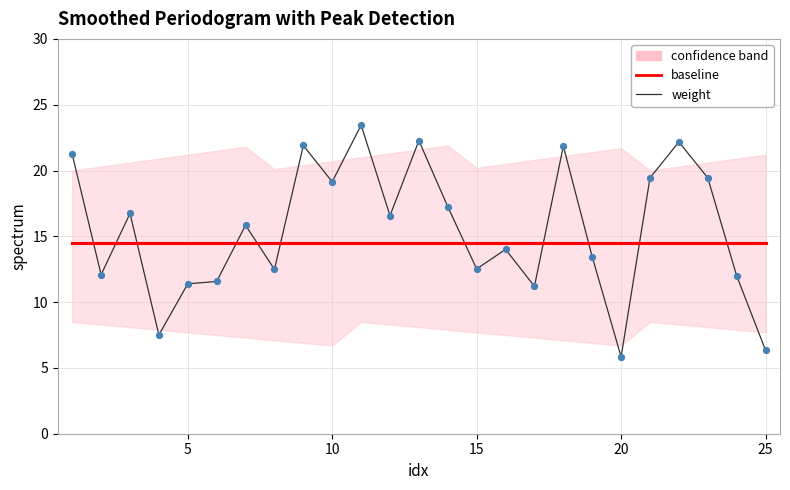

List the series in order of their peak value, highest first.

weight, baseline